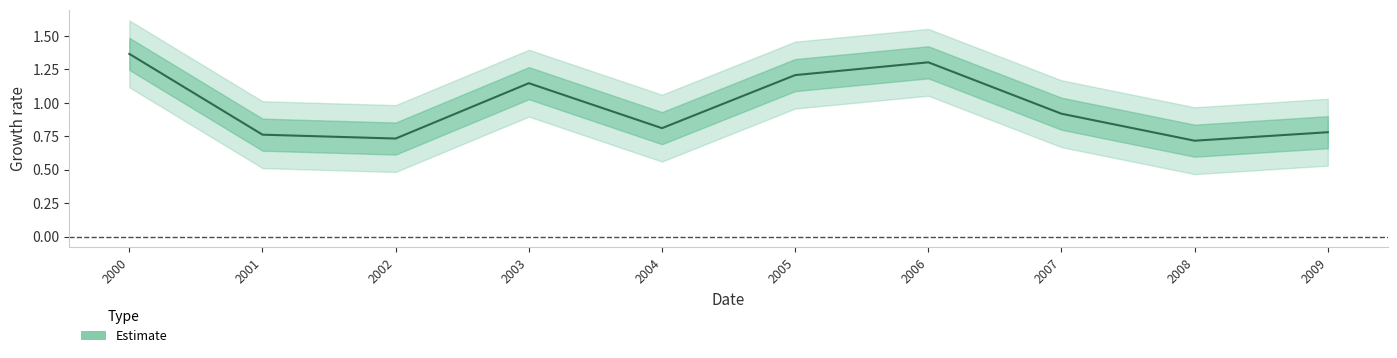

Is this an area chart (filled region under the line)?

No